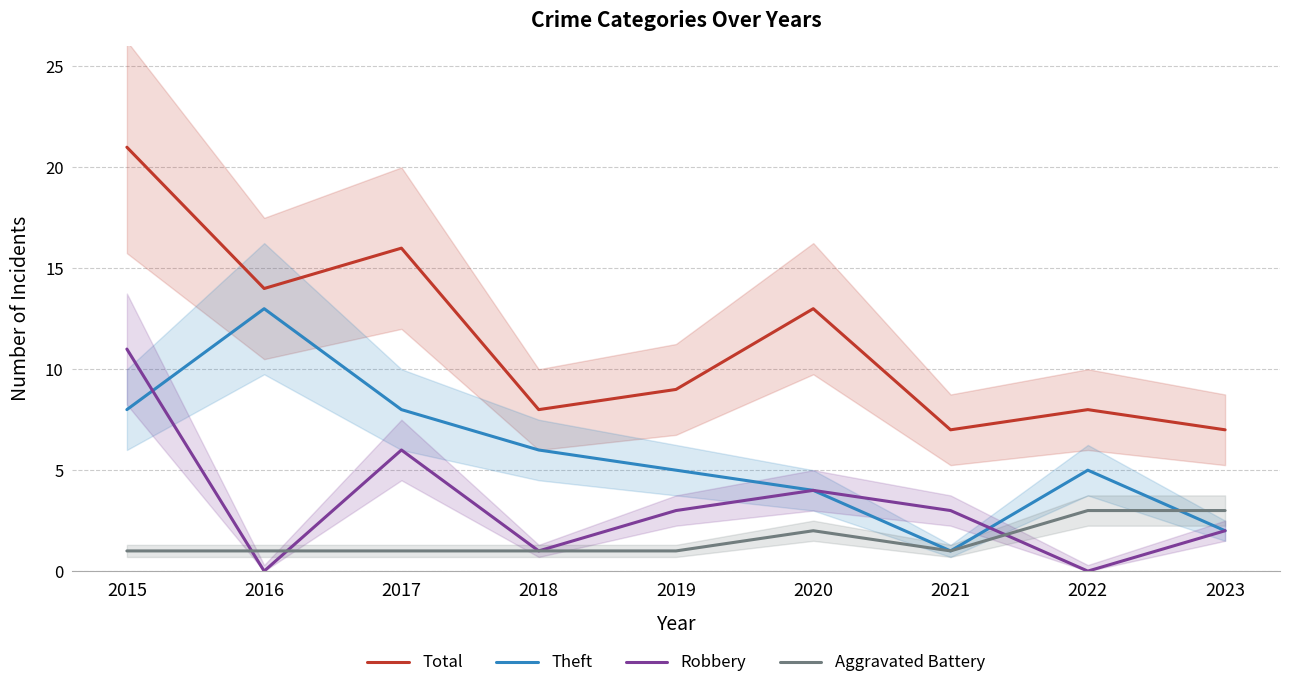

At which category is the sum across all series the highest?

2015